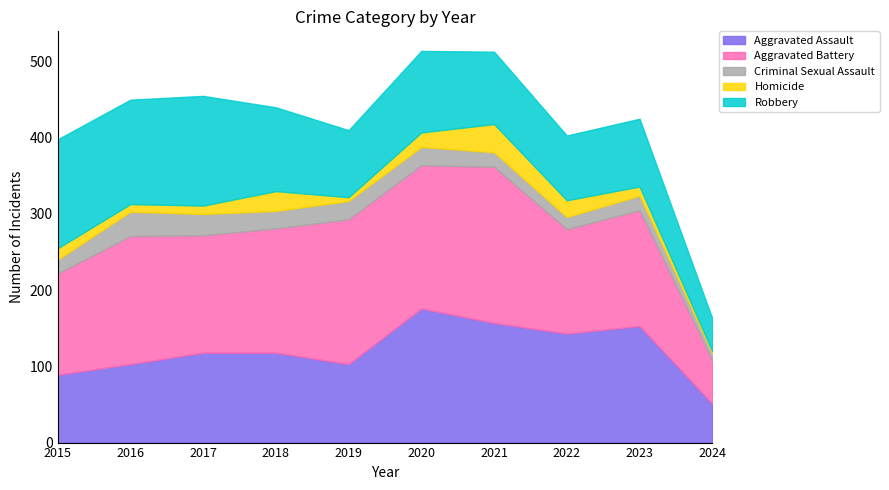

What is the approximate value of Robbery at 2023, to the nearest 50?

100